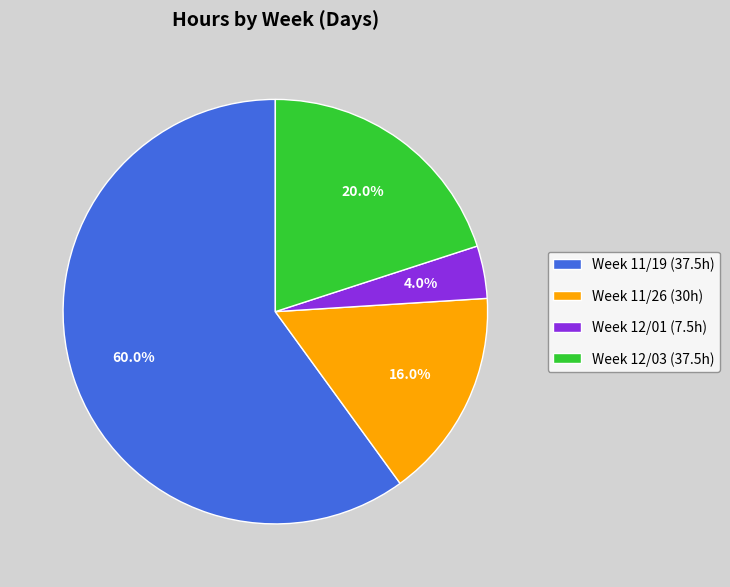

How many slices are in this pie chart?

4